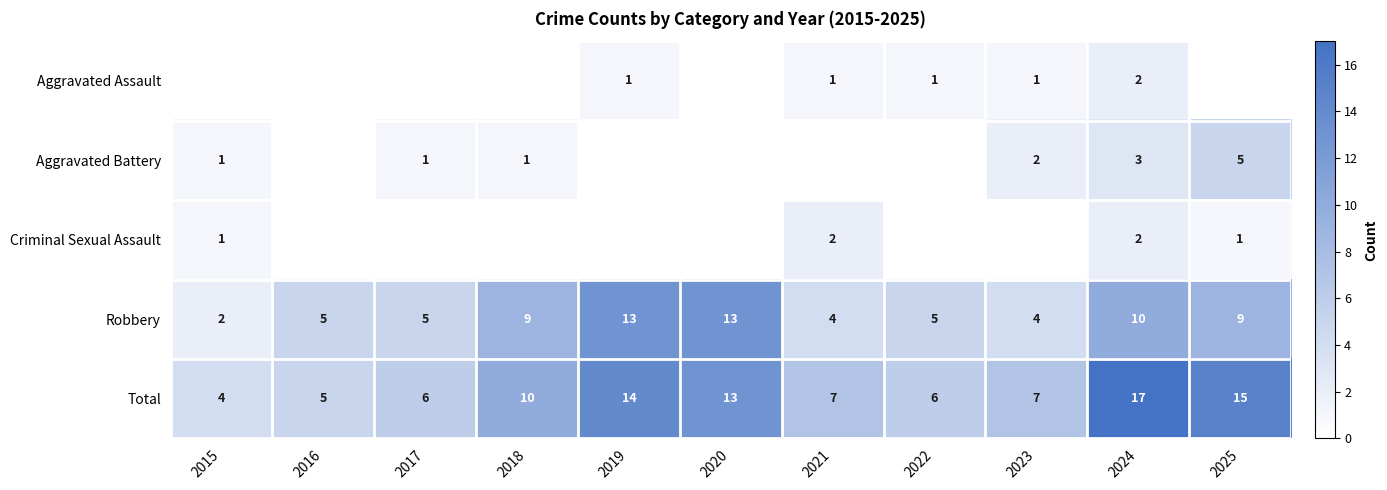

What is the sum of the Robbery values at 2020 and 2021?

17